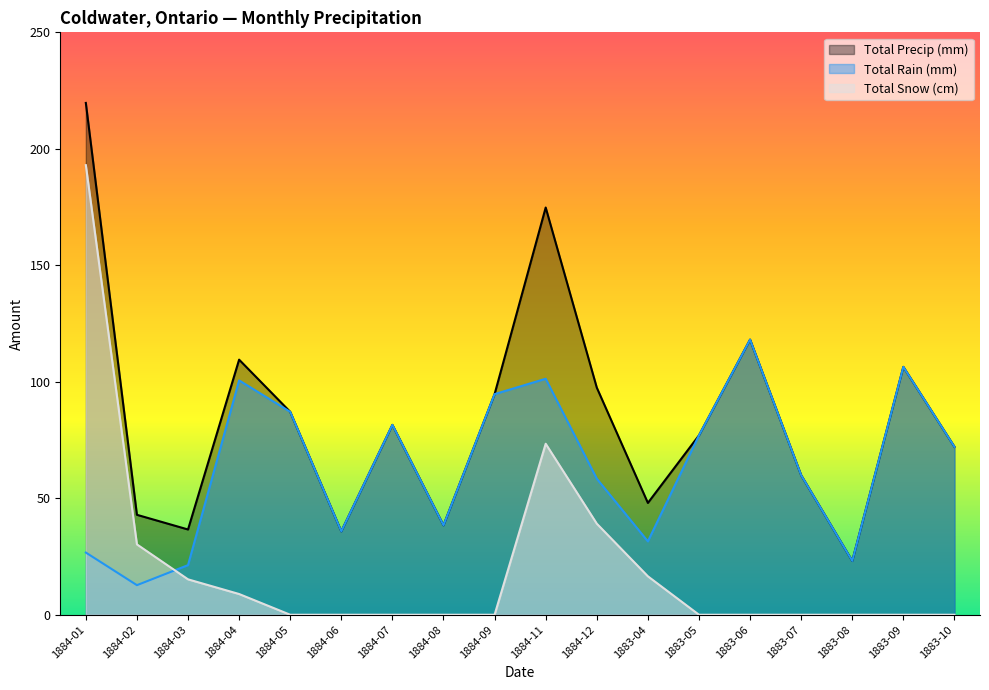

What position from the left is 1884-02?

2